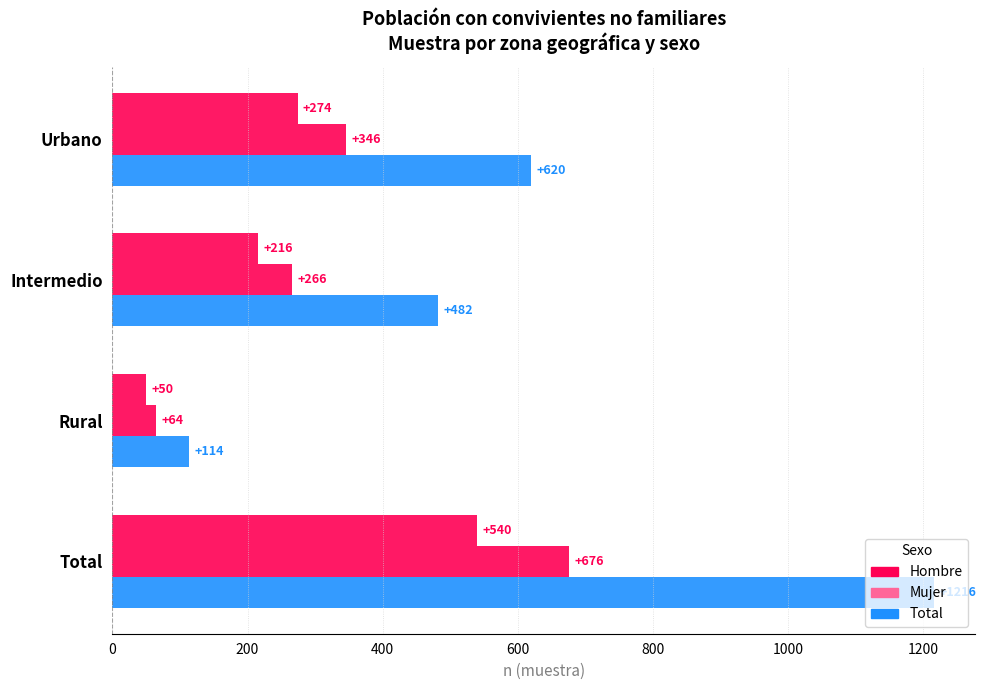

Count the number of categories in the chart.

4